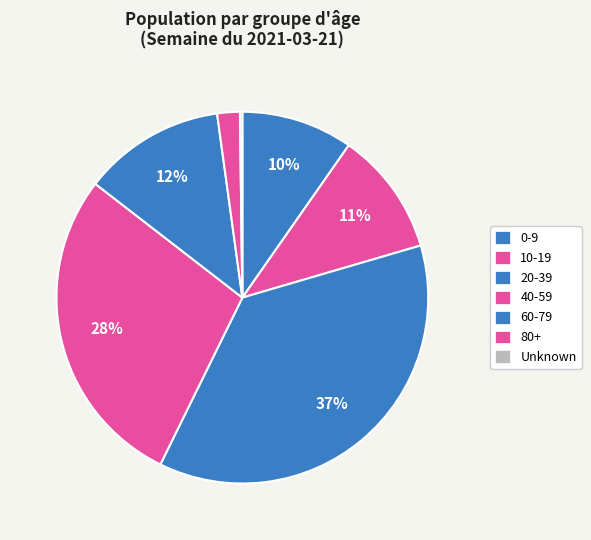

To the nearest percent, what is the difference between the largest and smallest slice percentages?

37%